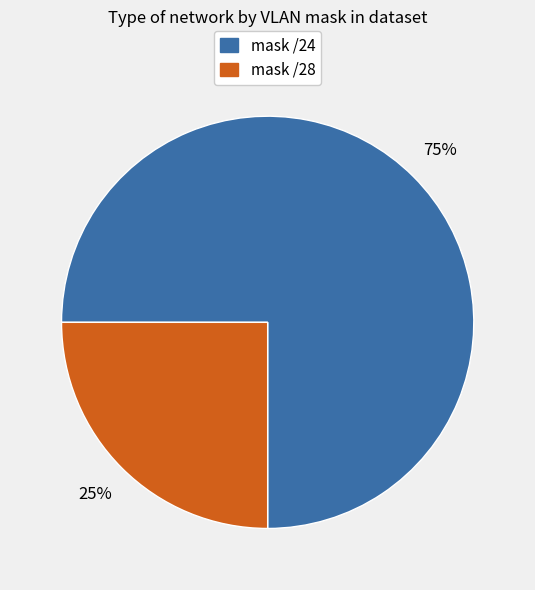

Which slice is the smallest?

mask /28